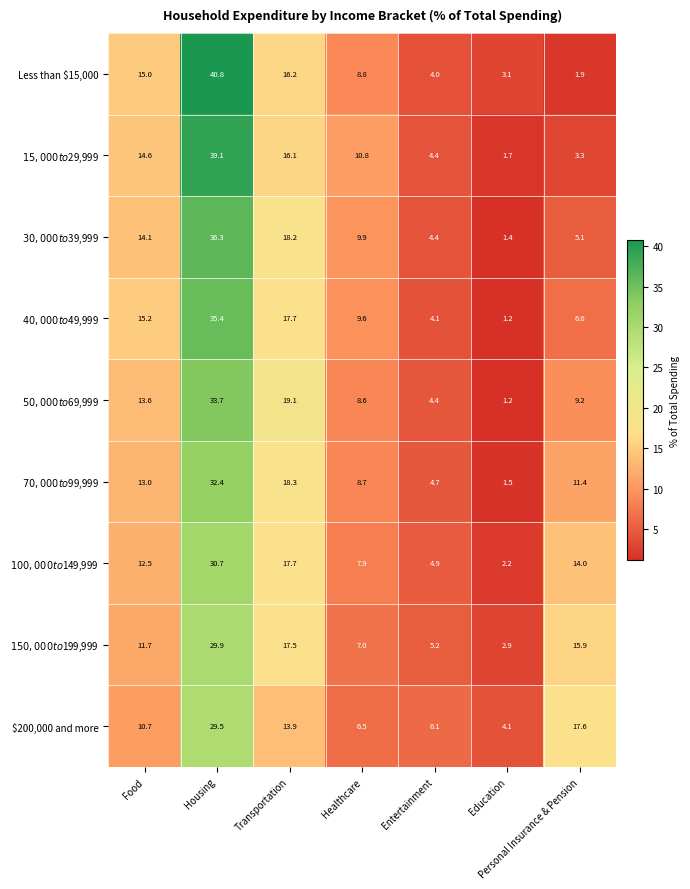

Count the number of categories in the chart.

7